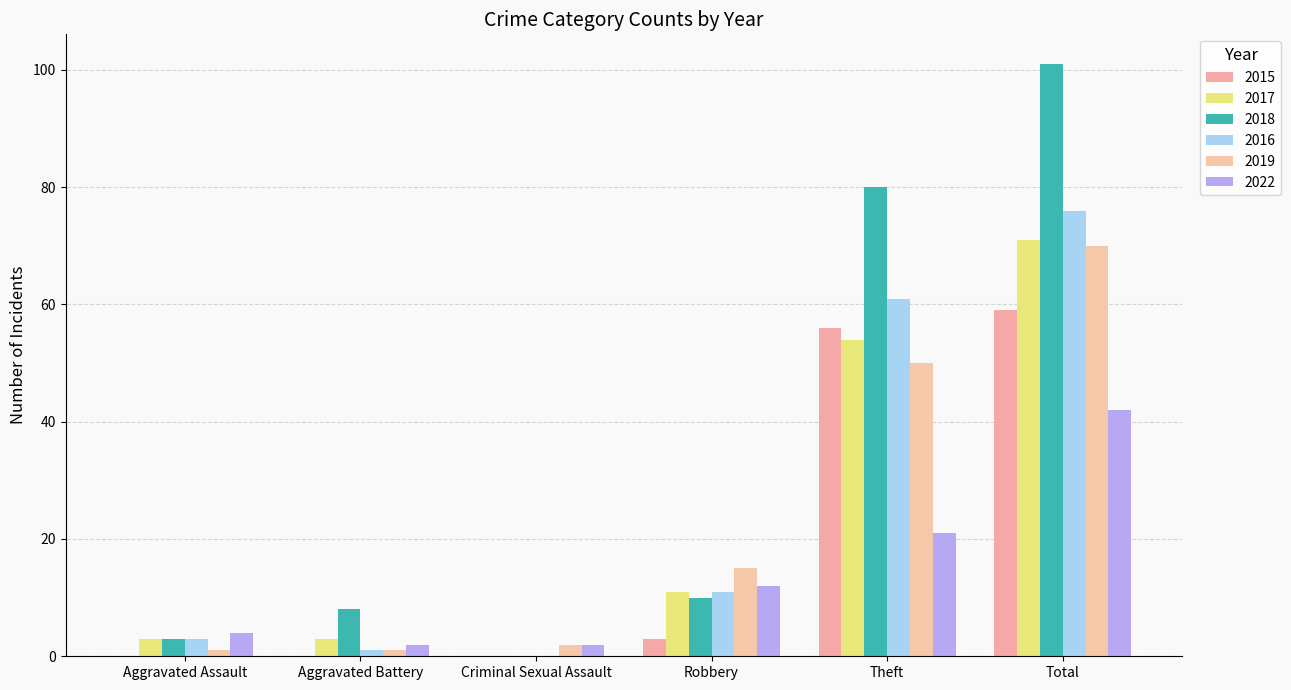

Count the number of categories in the chart.

6